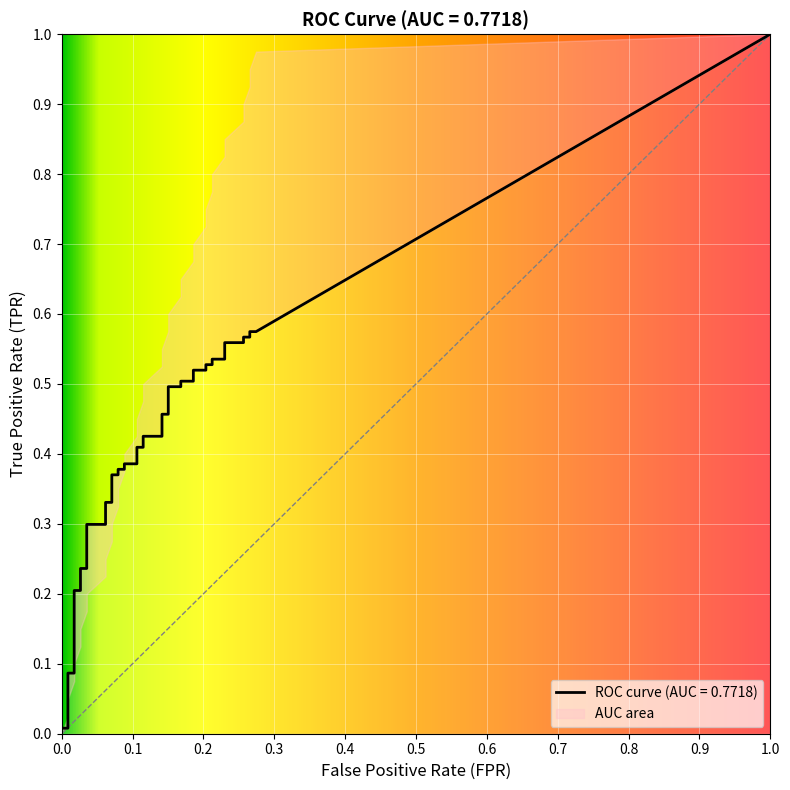

What is the value of the fpr point at the 11th from the left?

0.1